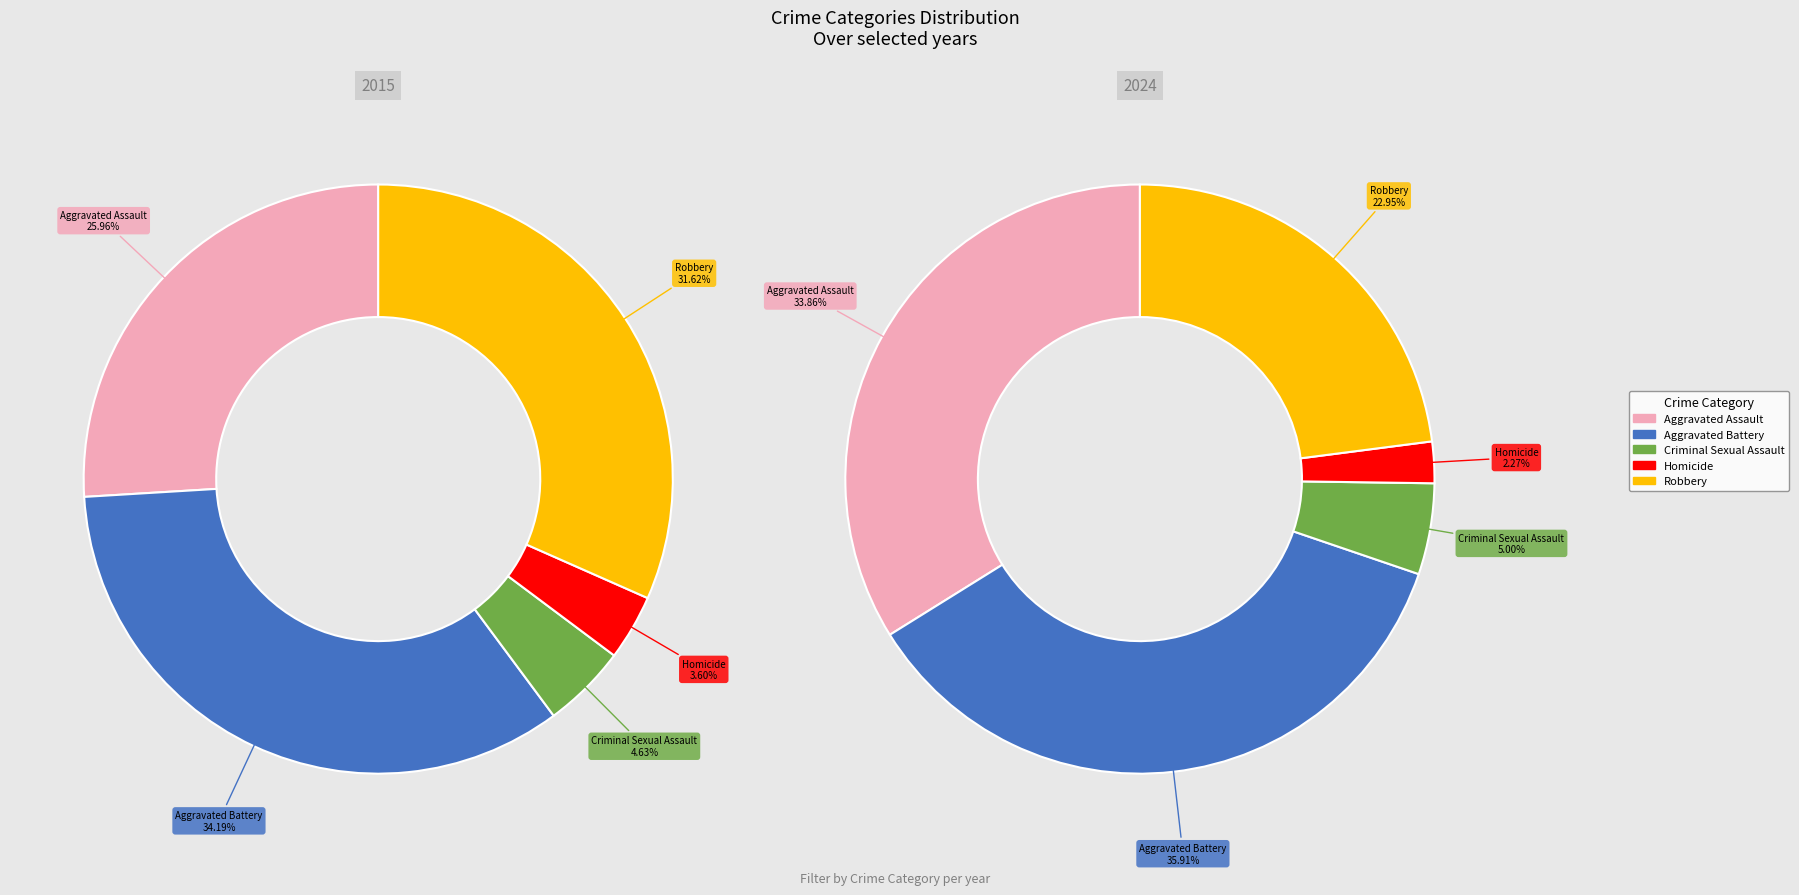

Rank the series at Aggravated Assault from lowest to highest value.

2015, 2024